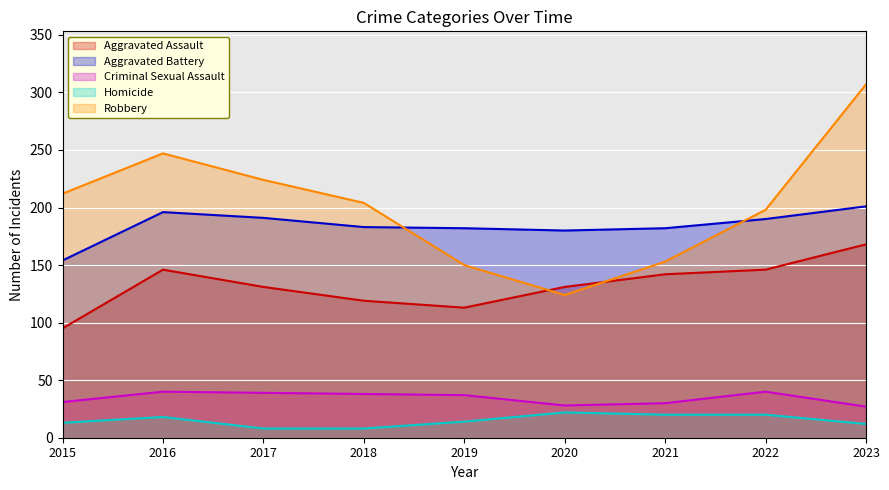

List the series in order of their peak value, lowest first.

Homicide, Criminal Sexual Assault, Aggravated Assault, Aggravated Battery, Robbery